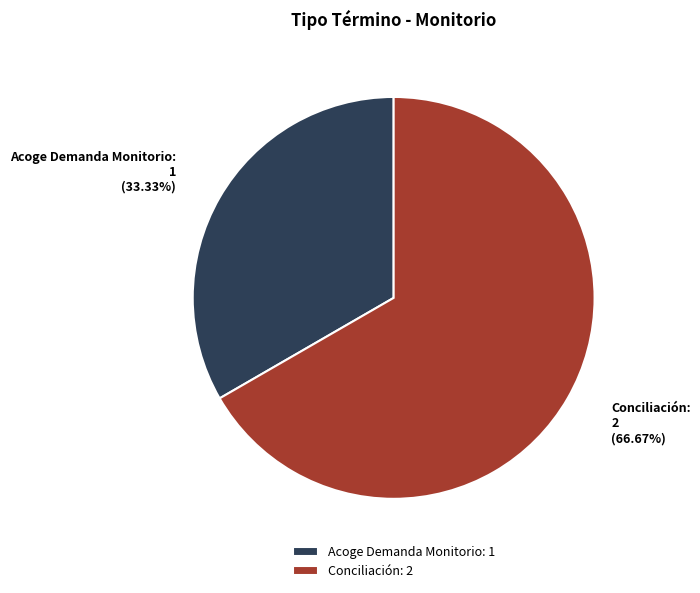

Which category has the smallest portion of the pie?

Acoge Demanda Monitorio